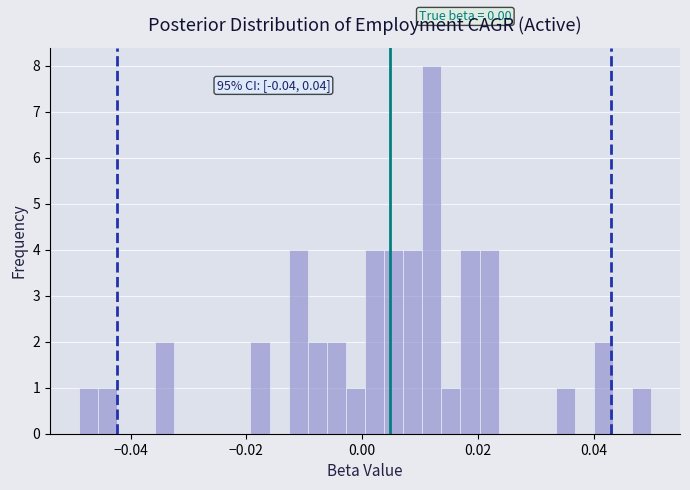

Around what value on the x-axis is the tallest bar? Give the approximate position of its centre, as read against the axis.

0.012